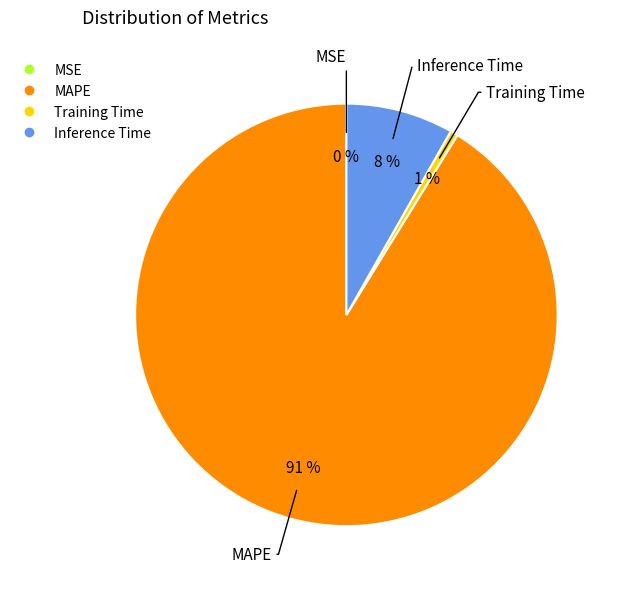

To the nearest percent, what percentage of the pie is Training Time?

1%